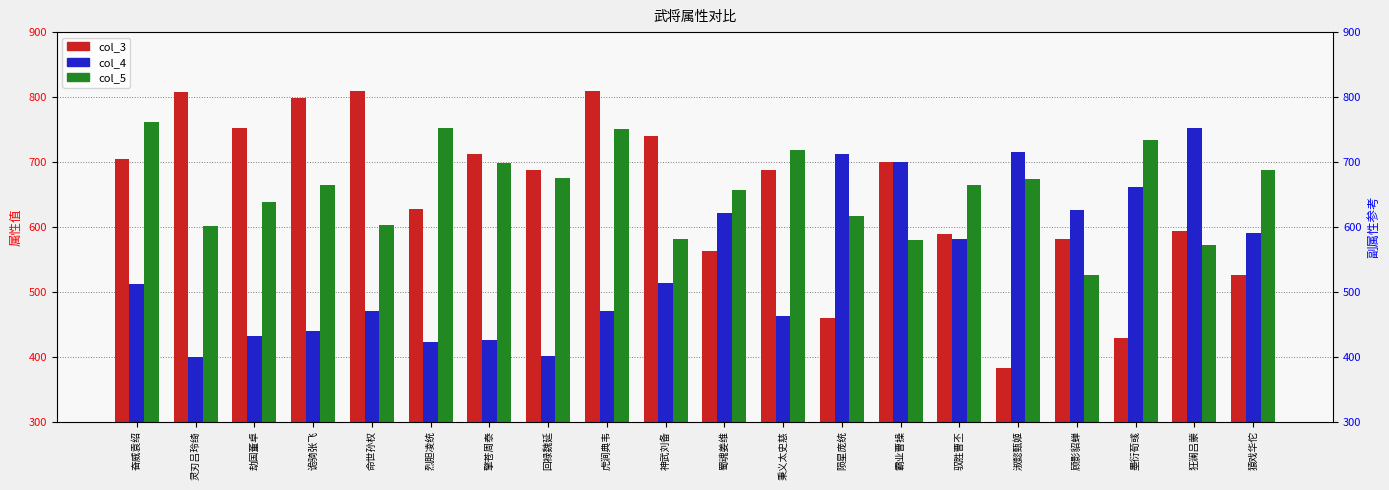

At which category is the sum across all series the highest?

虎涧典韦